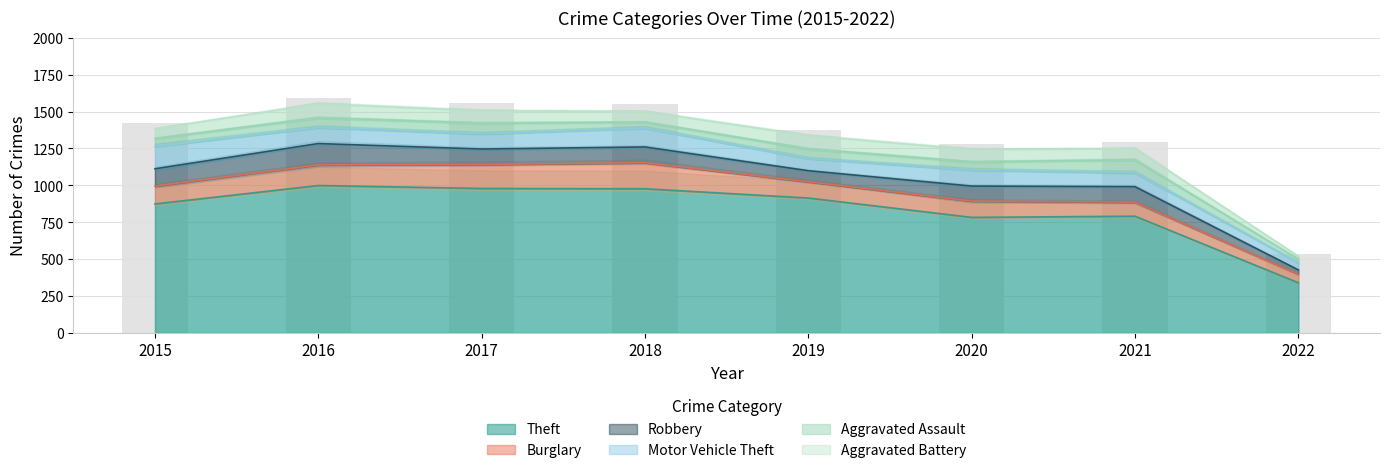

Reading left to right, extract all data points from this chart.

Theft: 874	999	979	977	914	783	791	340
Burglary: 121	139	162	176	110	110	95	57
Robbery: 117	145	105	107	75	102	105	30
Motor Vehicle Theft: 152	110	104	127	84	109	96	48
Aggravated Assault: 54	66	72	43	65	56	86	25
Aggravated Battery: 64	93	83	70	88	82	75	20